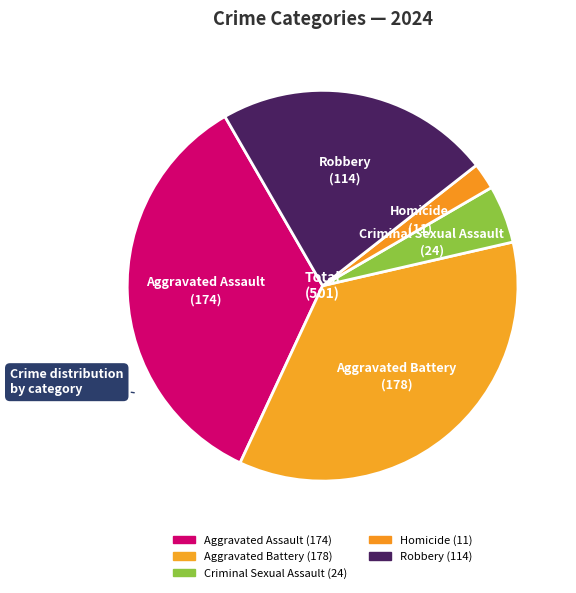

What portion of the pie excludes Homicide?

97.8%